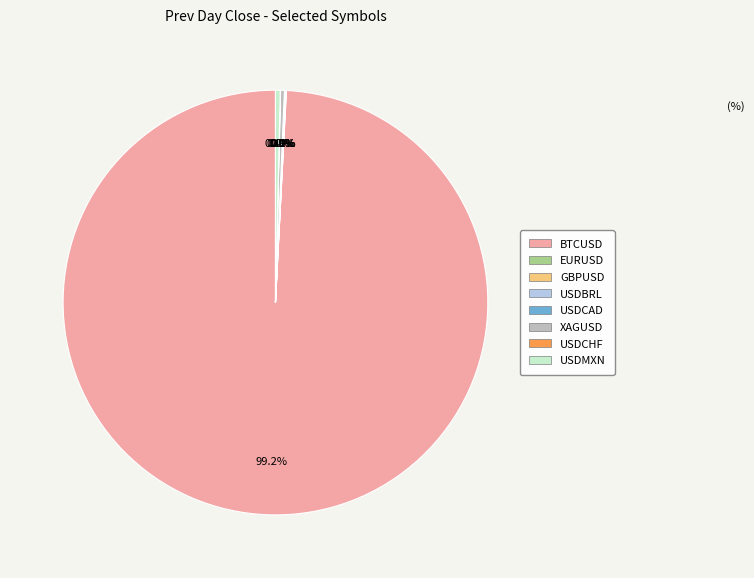

What portion of the pie excludes BTCUSD?

0.8%